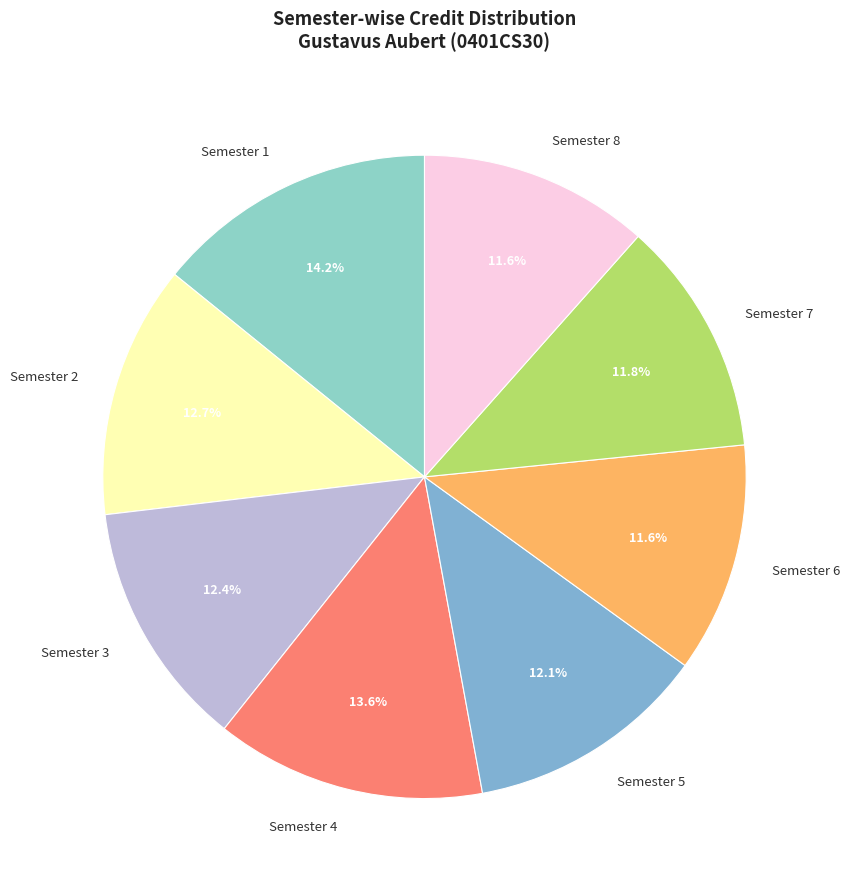

Is there a majority slice in this chart?

No